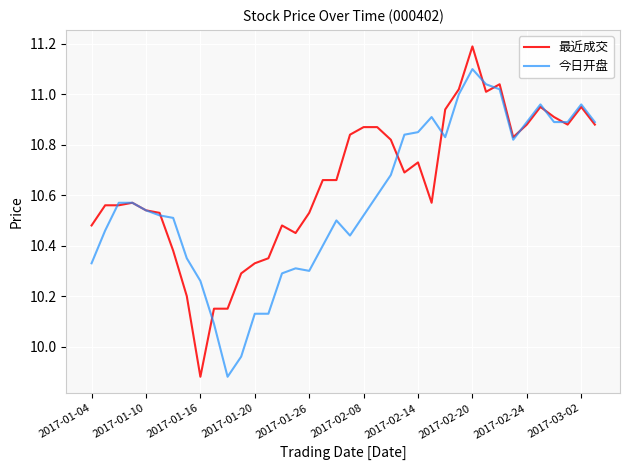

What is the maximum value shown in the chart?

11.2